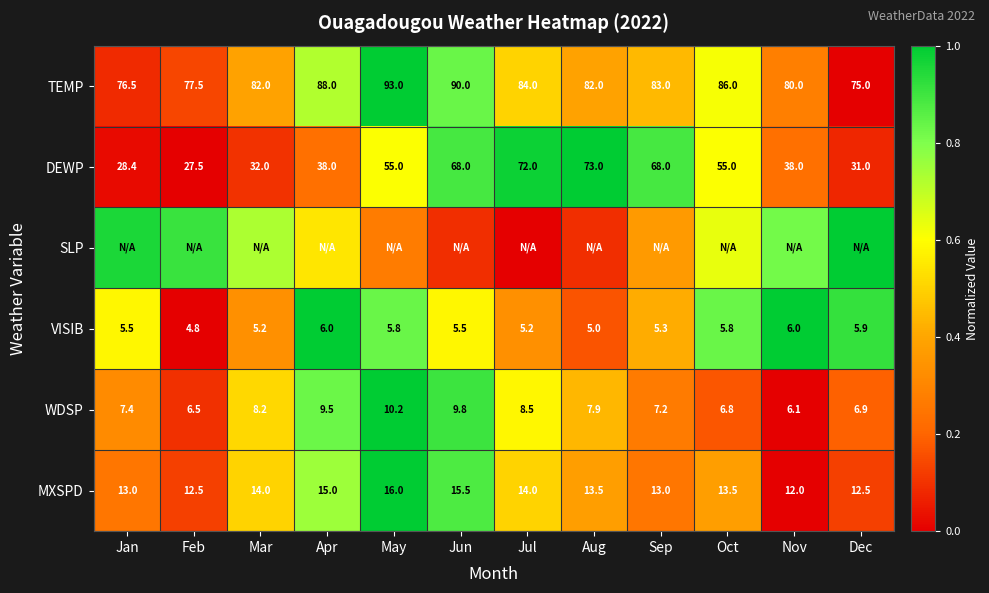

At how many categories does at least one series exceed 0?

12